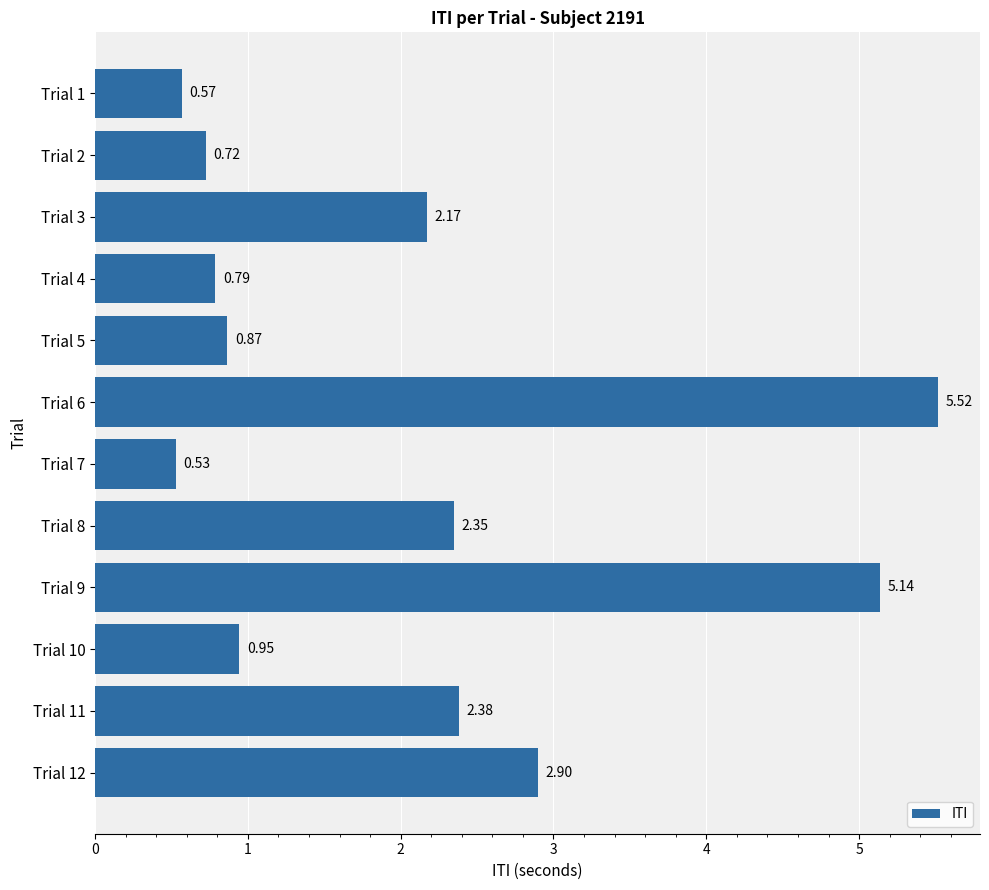

Count the number of categories in the chart.

12